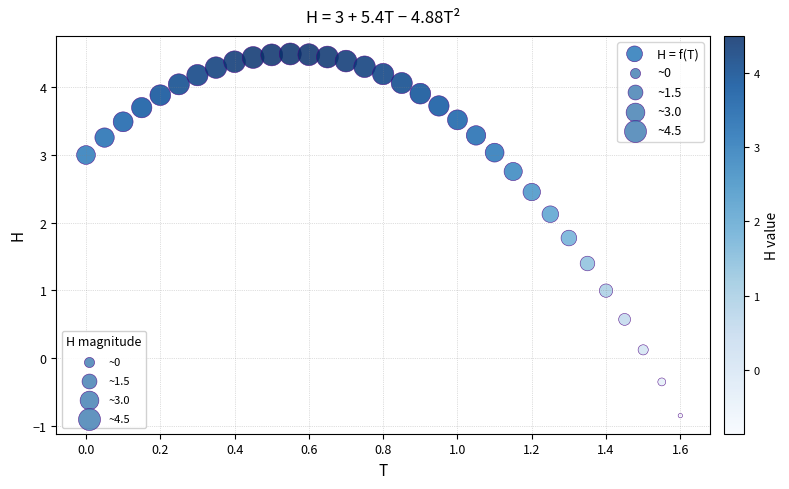

What is the range of Y values (max minus min)?

5.3